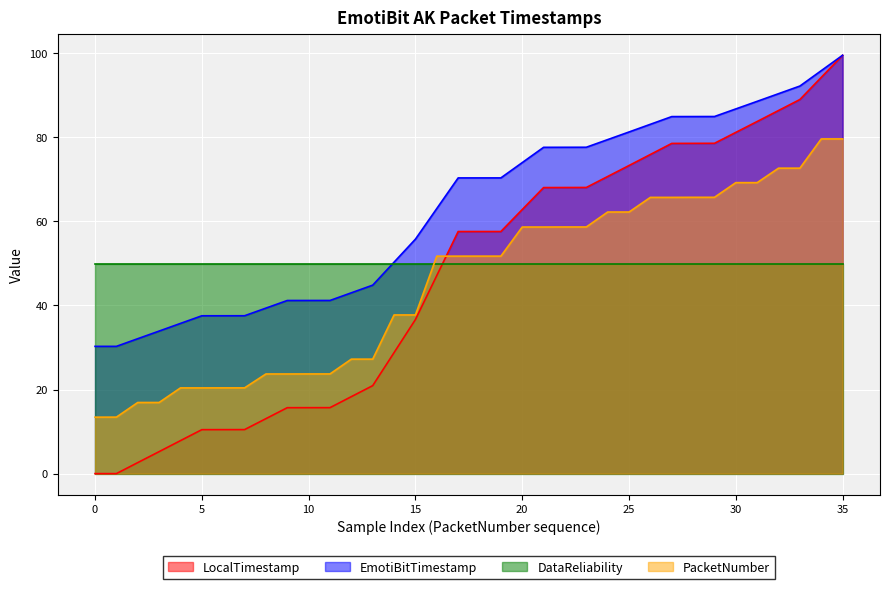

What is the sum of all LocalTimestamp values?

1687.8